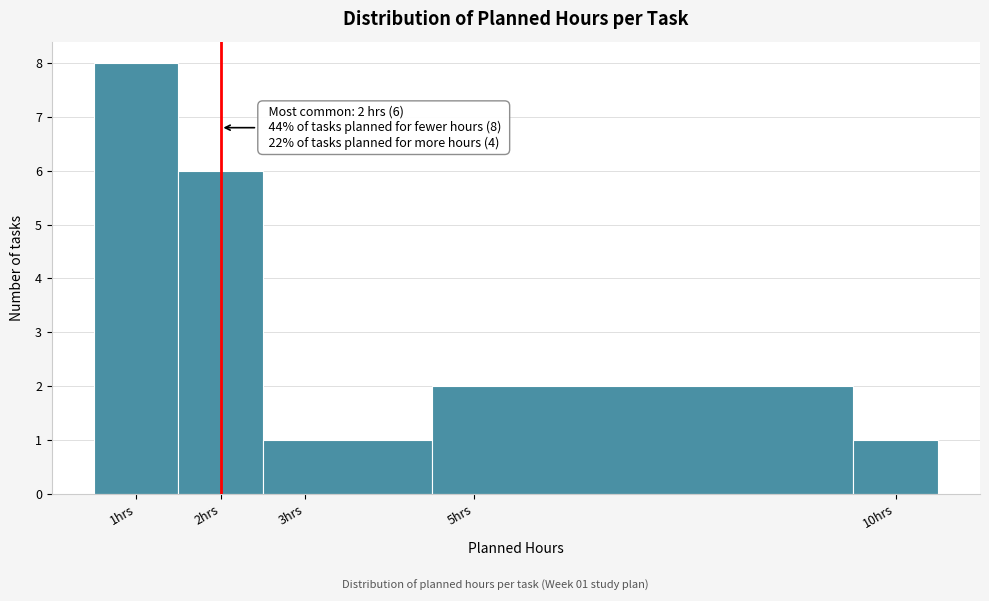

Over which range of the x-axis is the bar tallest?

0.5 to 1.5